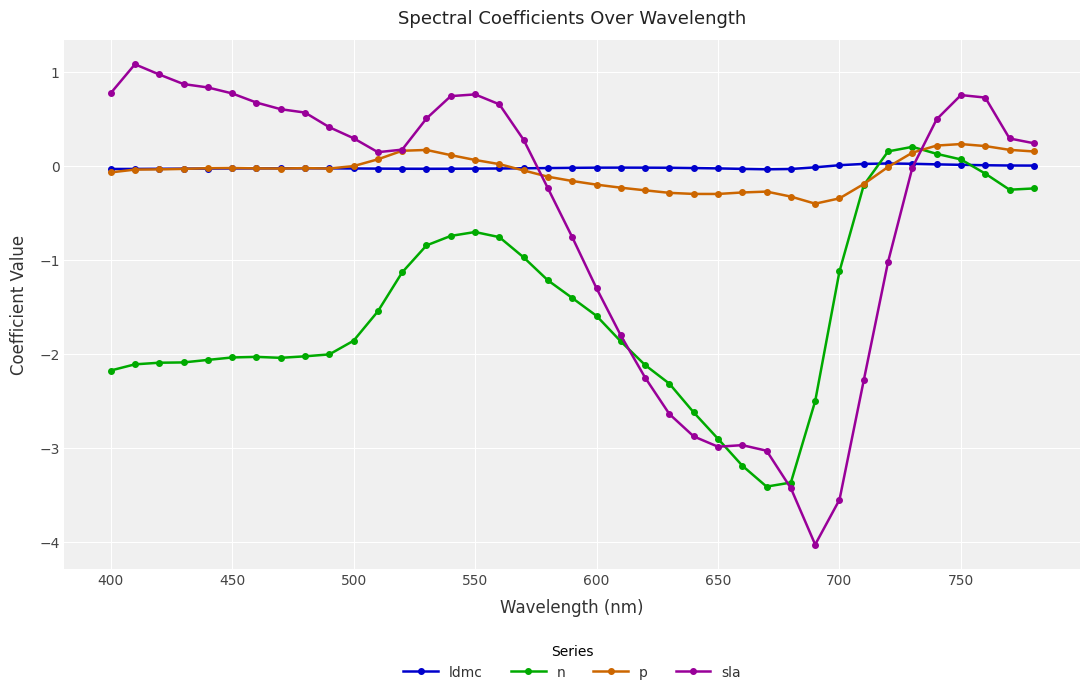

What is the average value of the p series?

-0.1